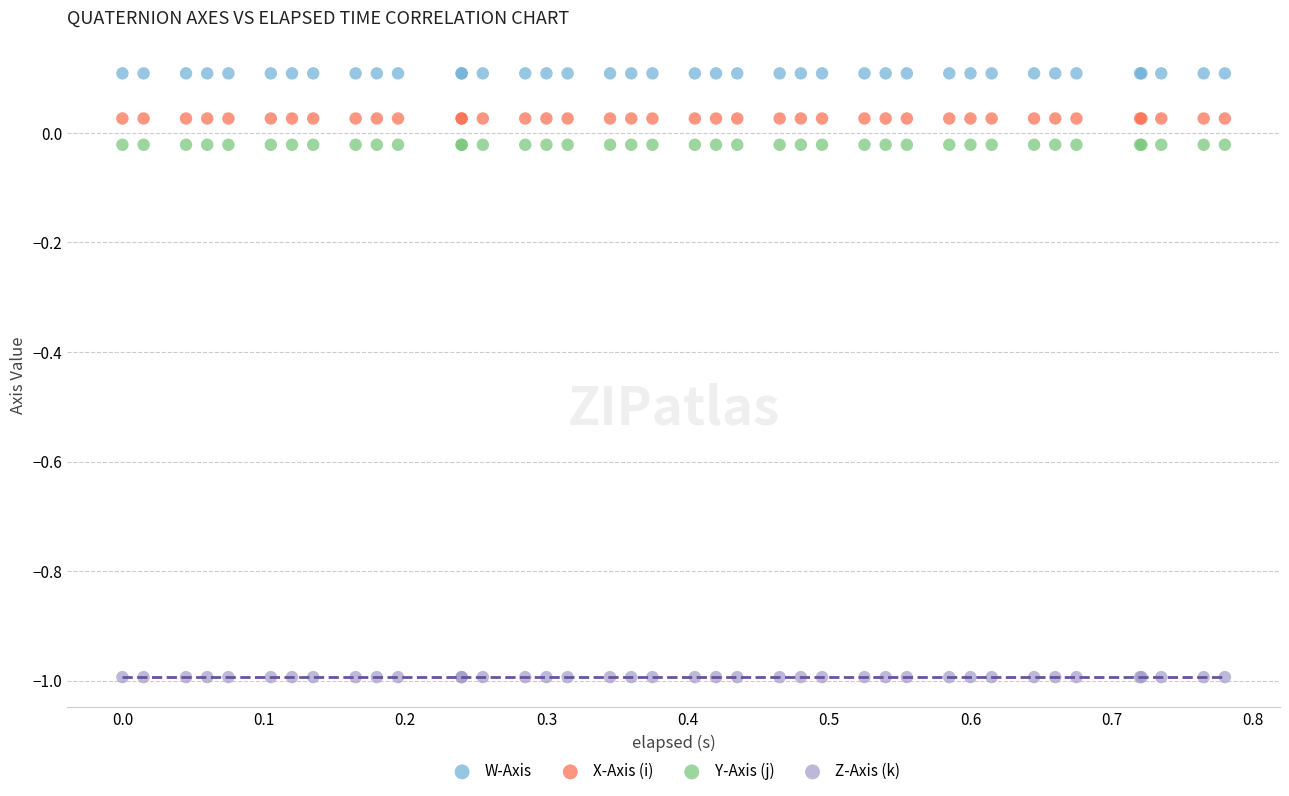

Which series contains the highest Y value?

W-Axis